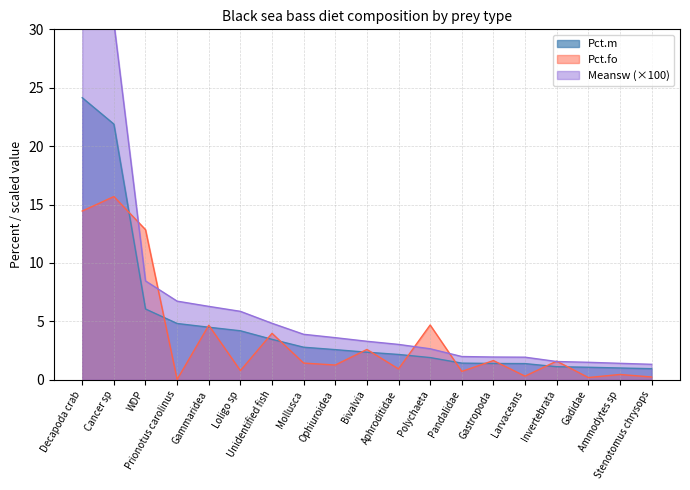

What are all the series names shown in the legend?

Pct.m, Pct.fo, Meansw